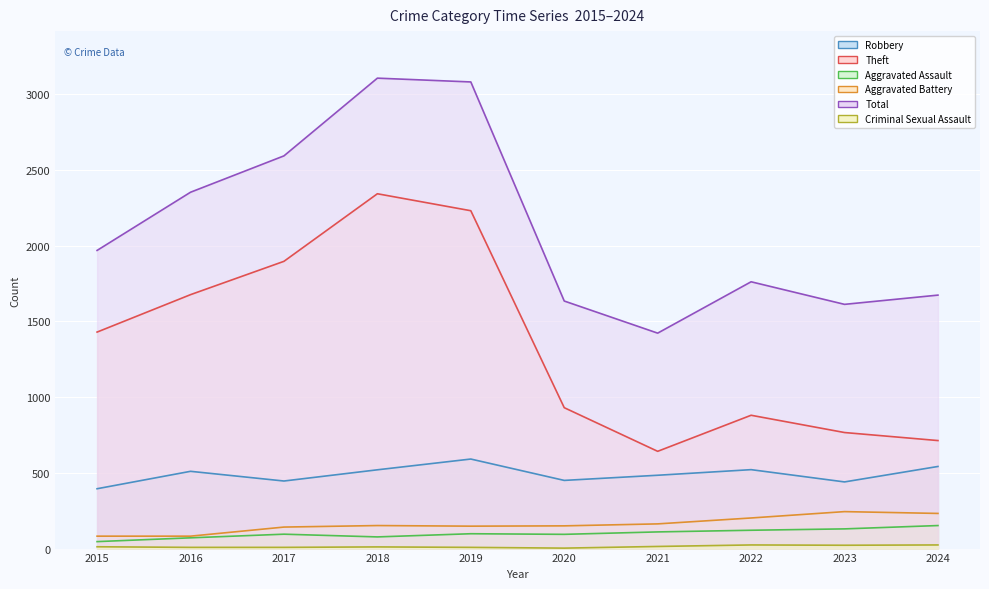

Reading left to right, what are all the values shown in this chart?

Robbery: 395	510	446	520	591	450	484	521	440	542
Theft: 1429	1676	1896	2342	2230	930	642	880	766	713
Aggravated Assault: 46	71	95	77	98	94	110	121	130	152
Aggravated Battery: 82	82	142	152	148	150	163	202	244	232
Total: 1968	2352	2592	3105	3080	1634	1422	1761	1612	1673
Criminal Sexual Assault: 12	8	8	11	8	3	14	24	22	24